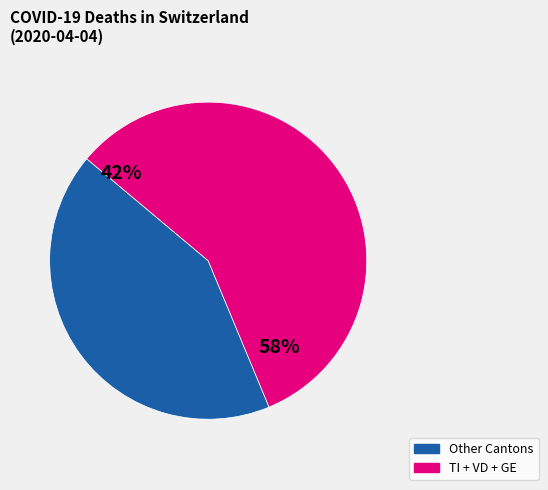

How many slices are in this pie chart?

2